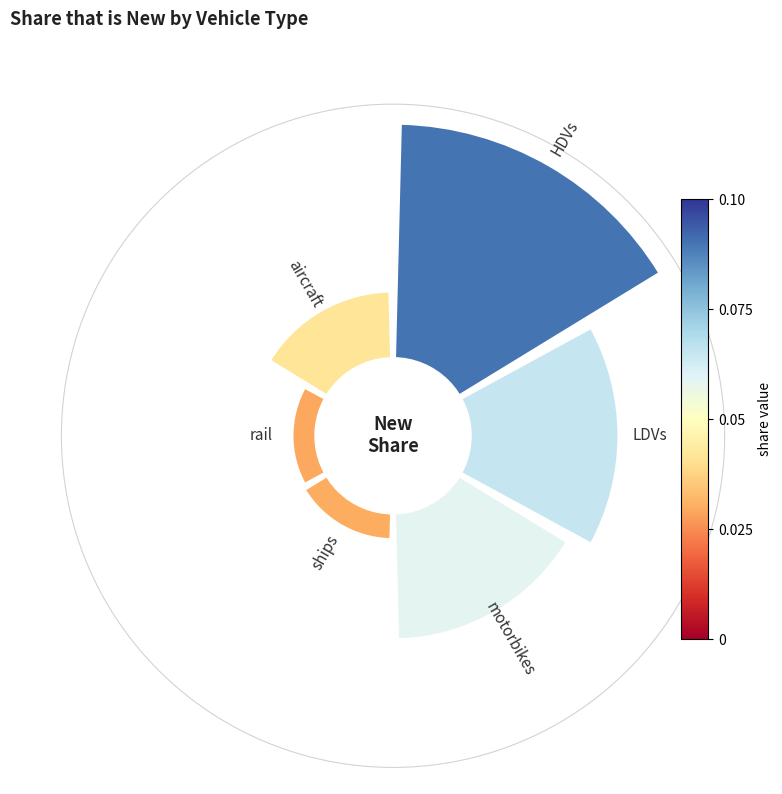

Is it true that 4 is 16% of the pie?

False